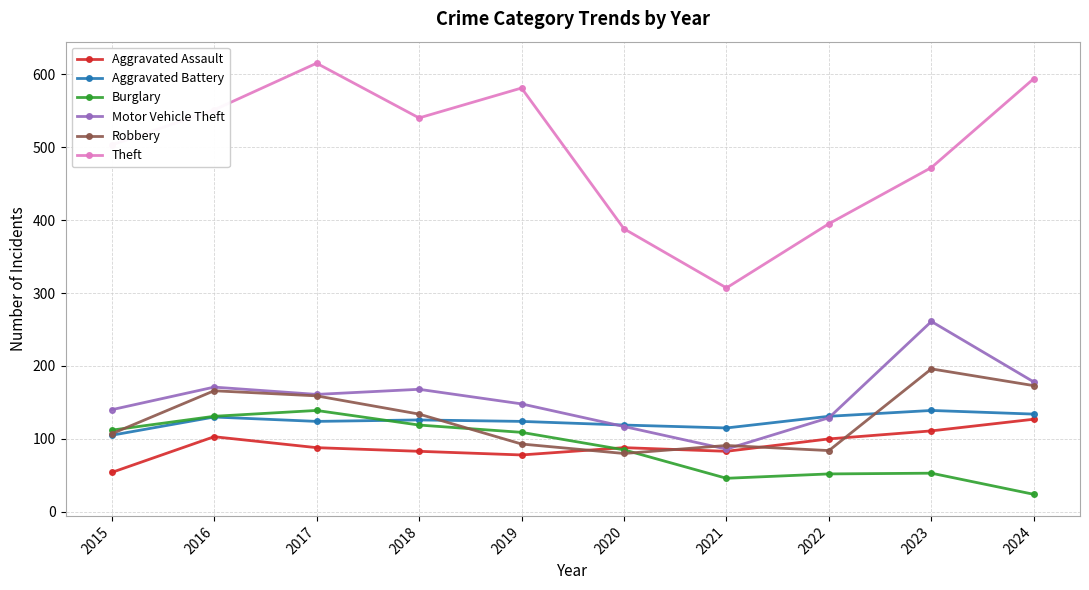

How many data points in Burglary are less than 109?

5